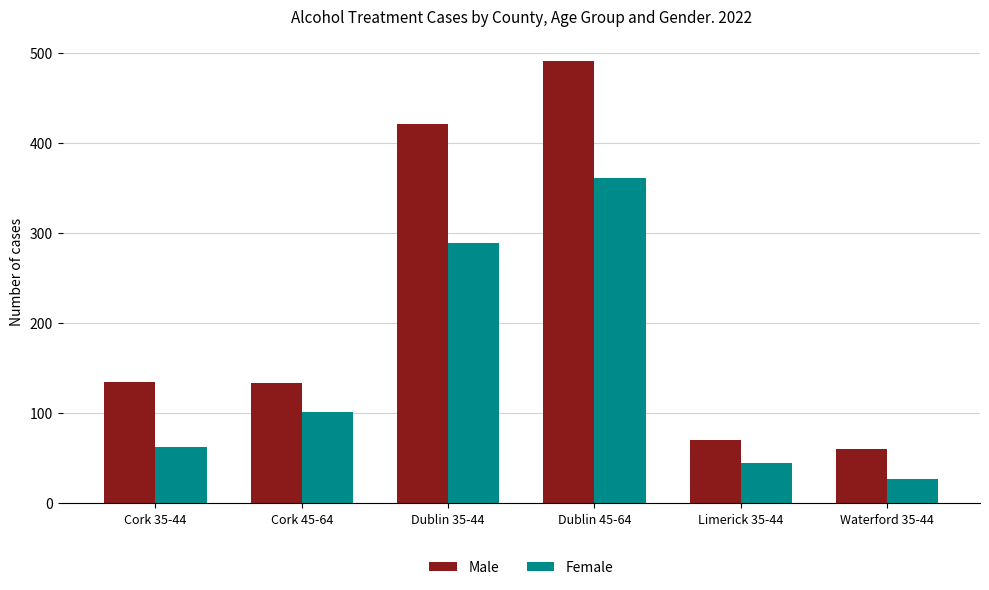

The Male series shows 422 at Dublin 35-44. True or false?

True